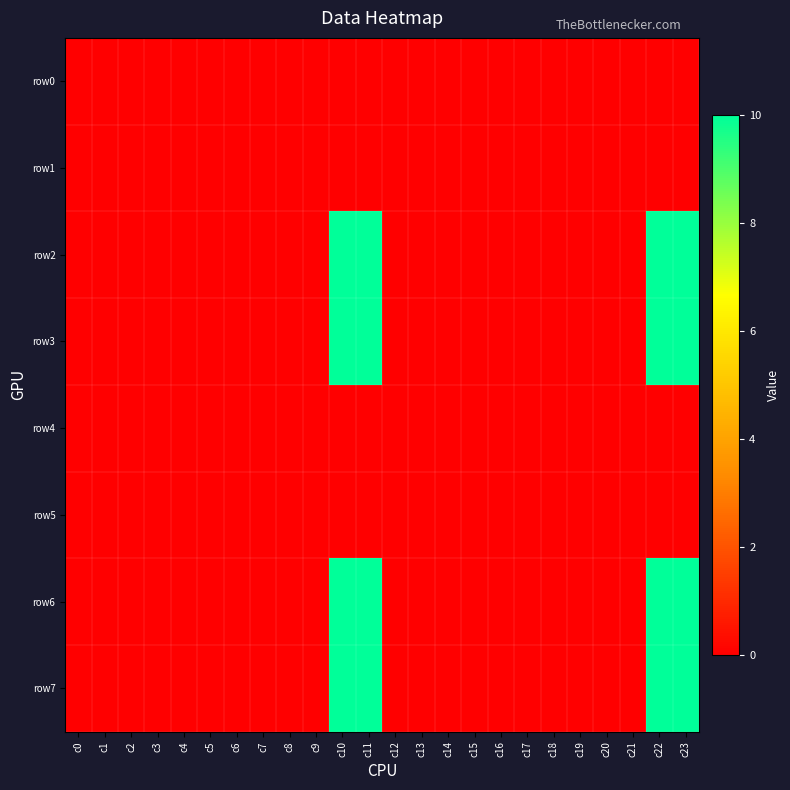

Between c1 and c14, which series saw the biggest shift?

row0